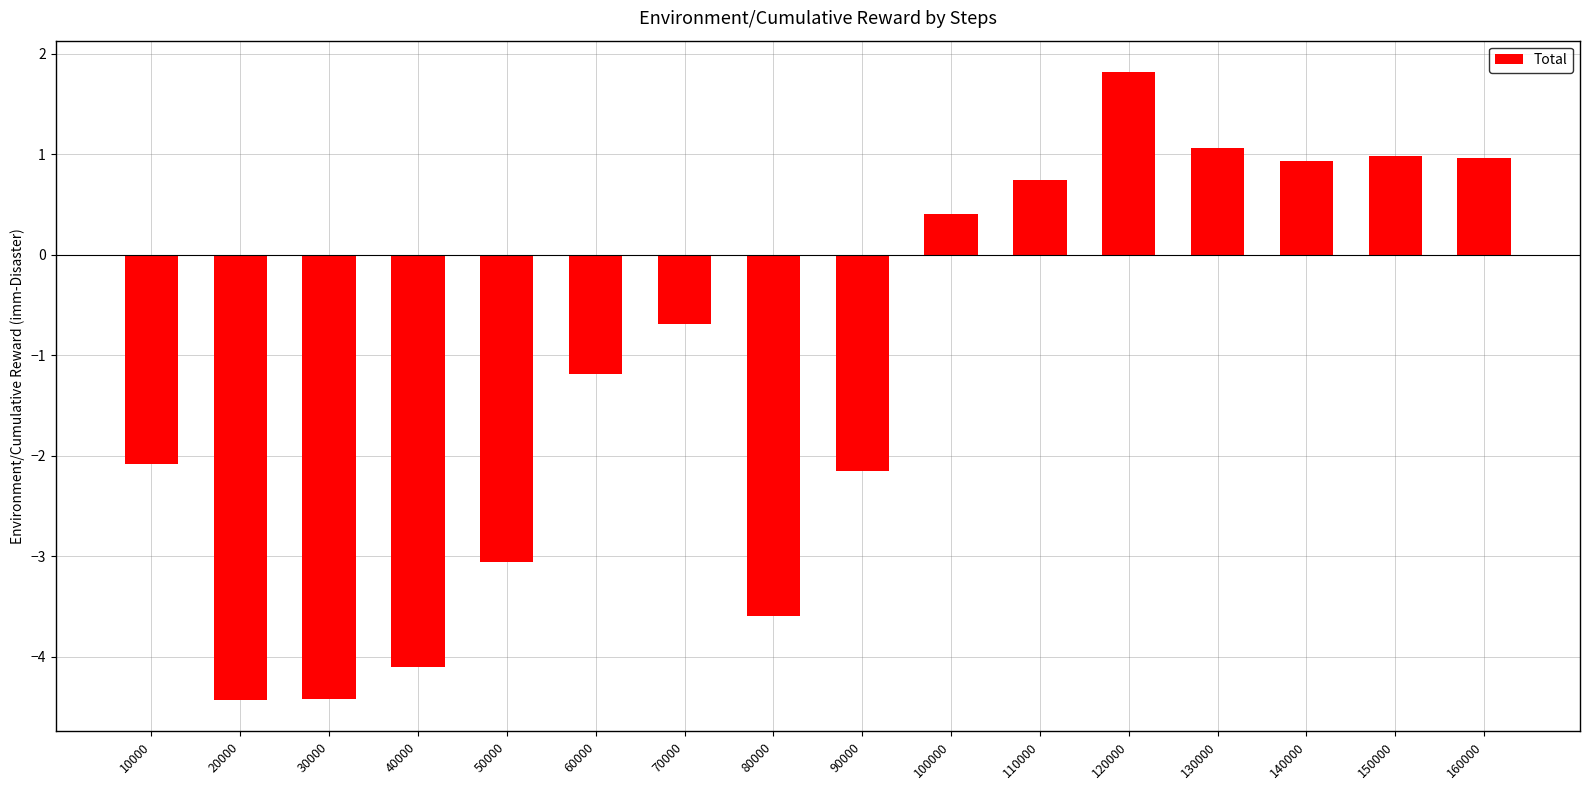

At which label does the data first exceed 0?

100000